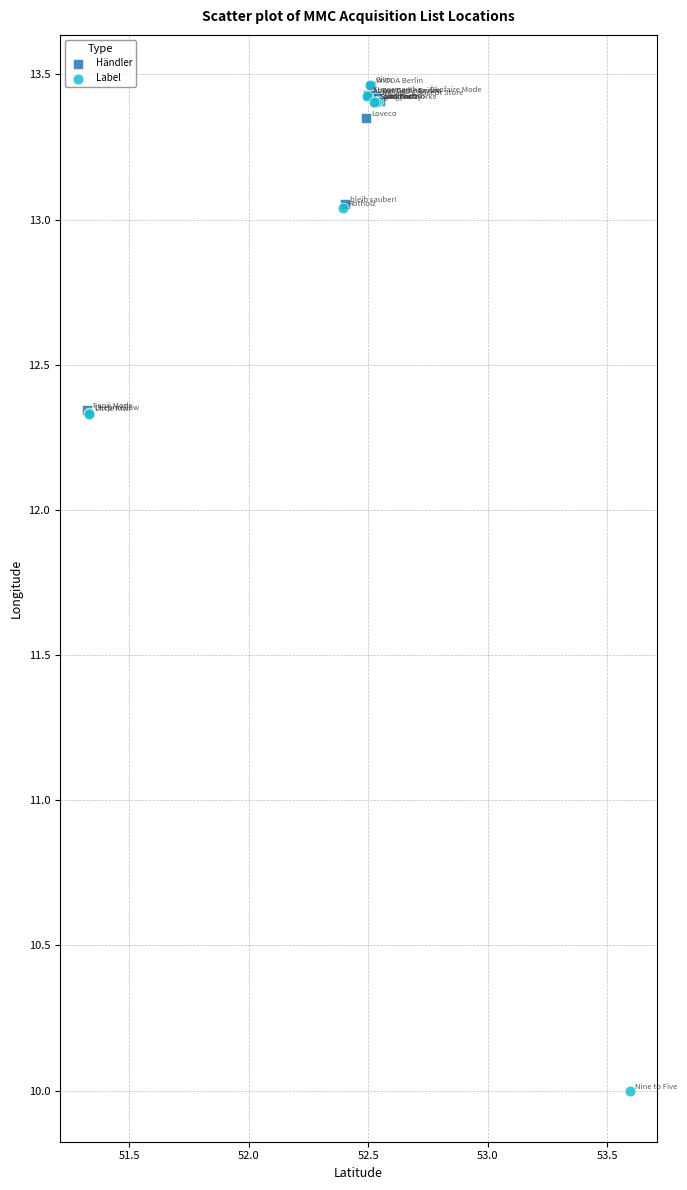

Which series has the widest spread of Y values?

Label